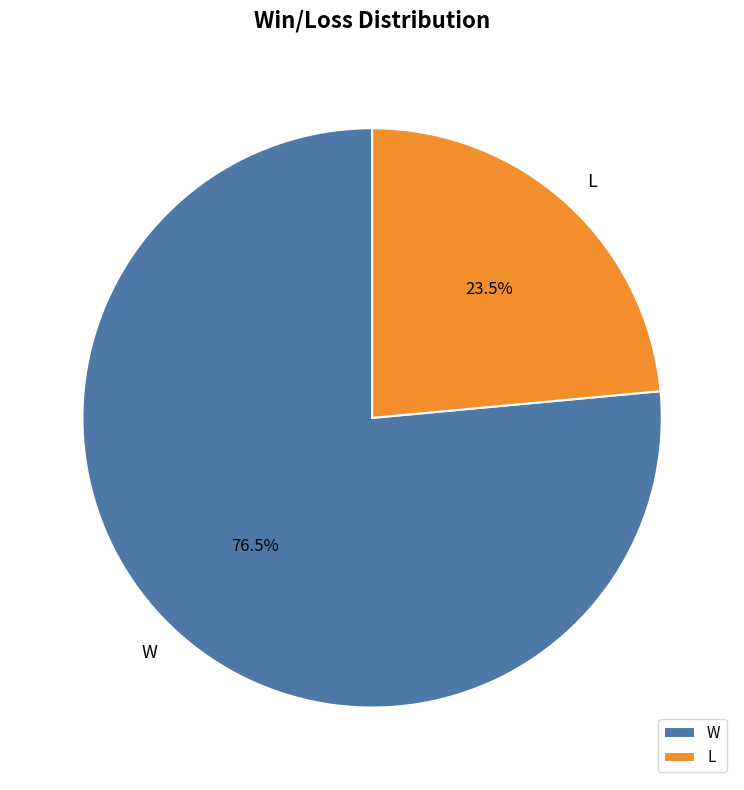

To the nearest percent, what is the average slice percentage?

50%